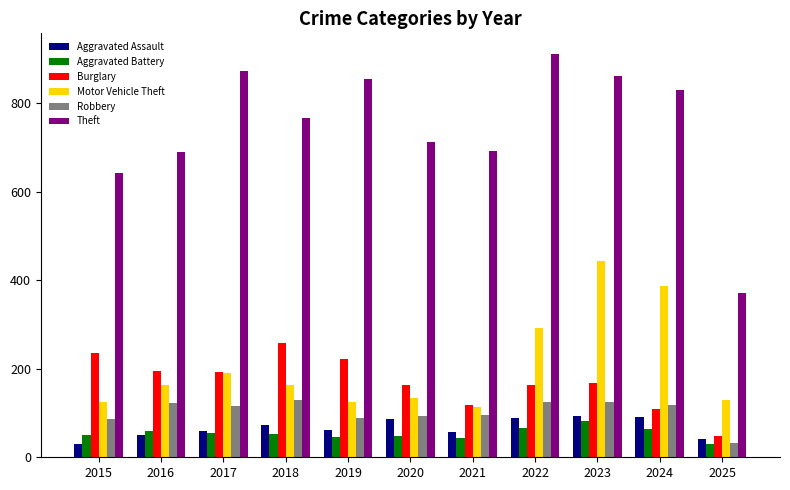

What is the value of the Burglary bar at the 8th from the left?

163